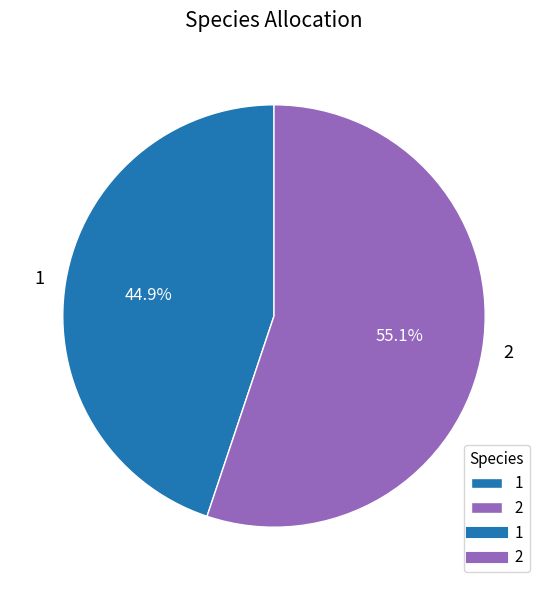

What is the total percentage of 1 and 2?

100.0%